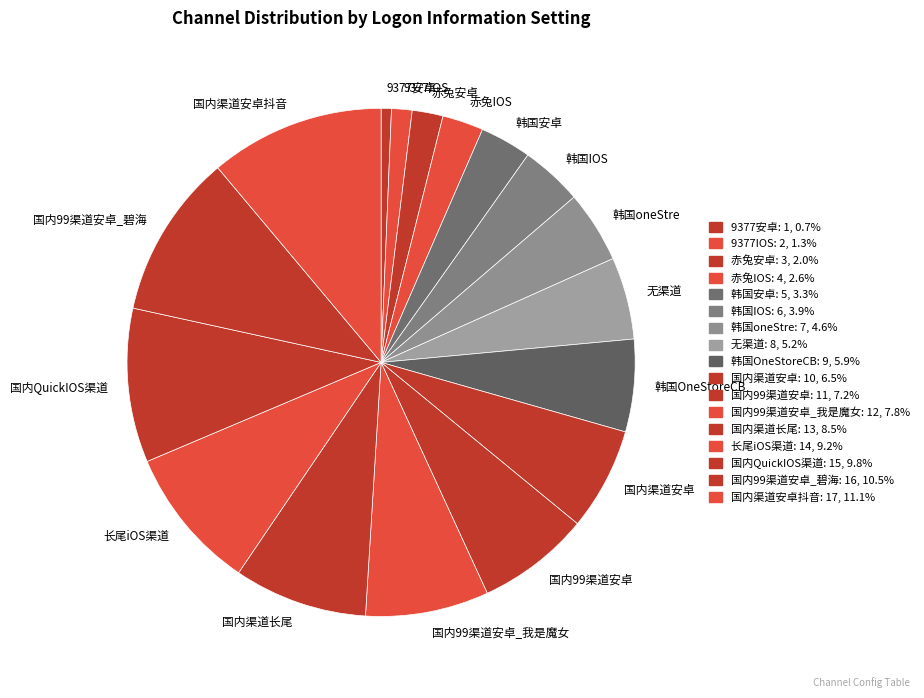

Do 韩国oneStre and 韩国IOS together represent more than half of the pie?

No